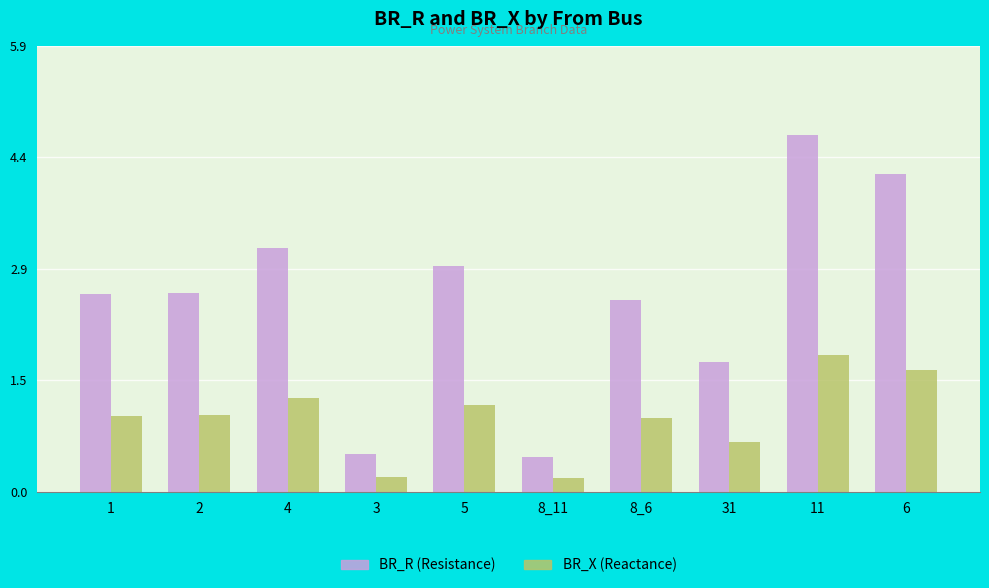

The BR_R (Resistance) series shows 2.6 at 1. True or false?

True